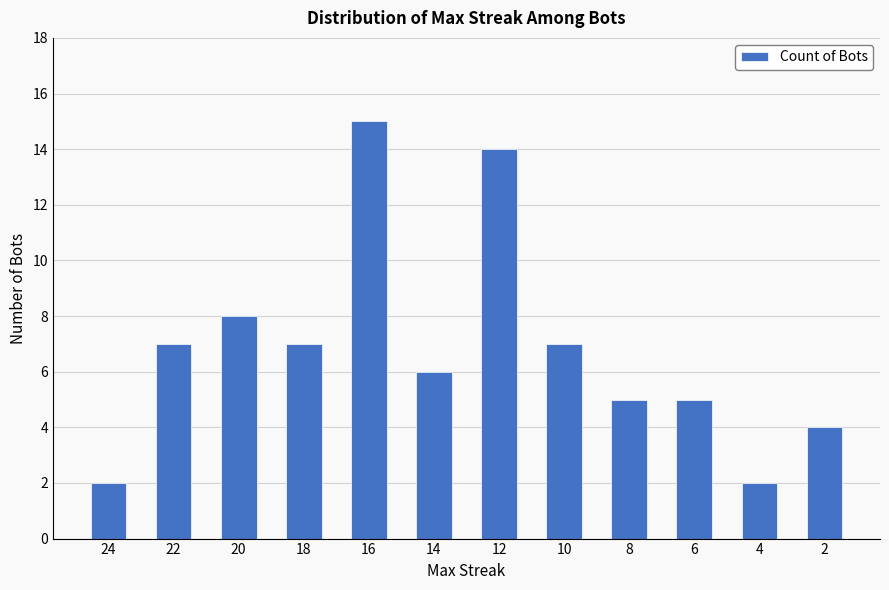

Reading left to right, what are all the values shown in this chart?

2	7	8	7	15	6	14	7	5	5	2	4